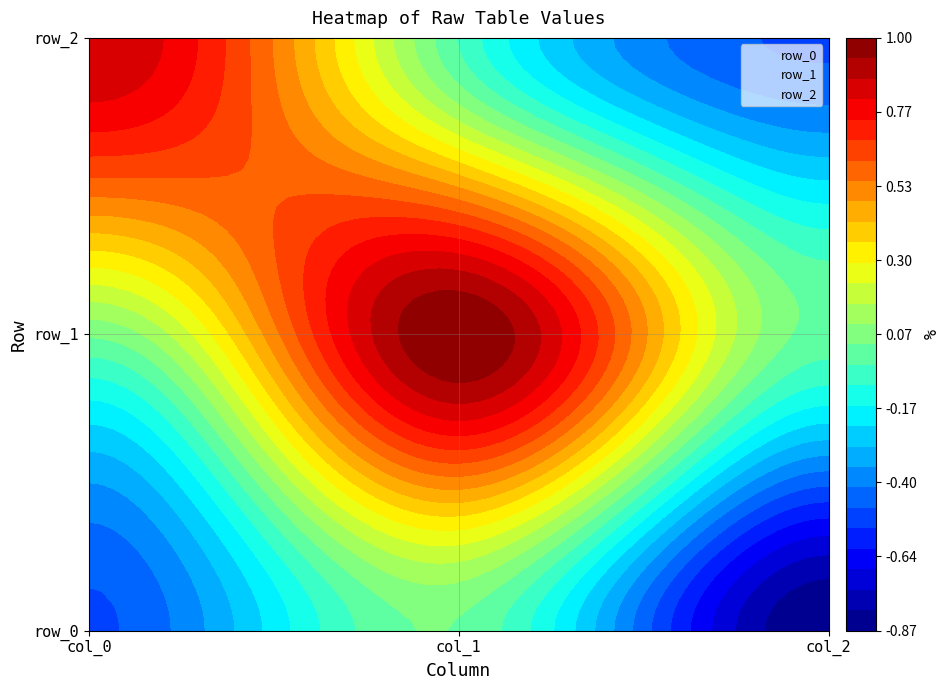

What is the smallest value displayed?

-0.9